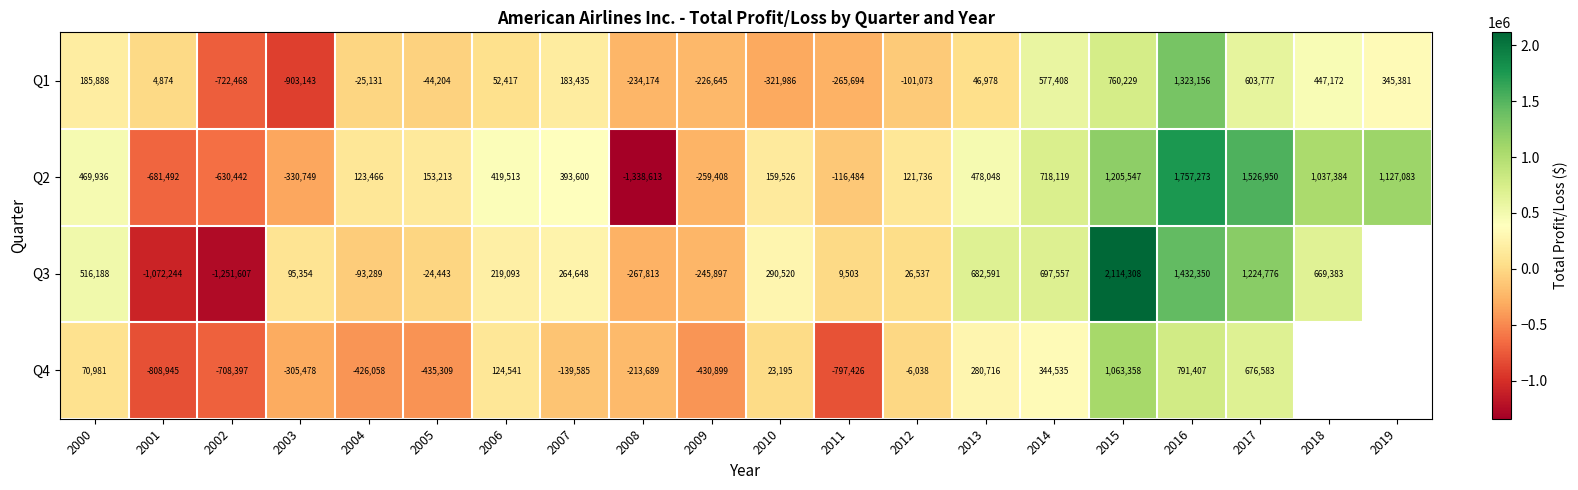

How many categories are shown in the chart?

20